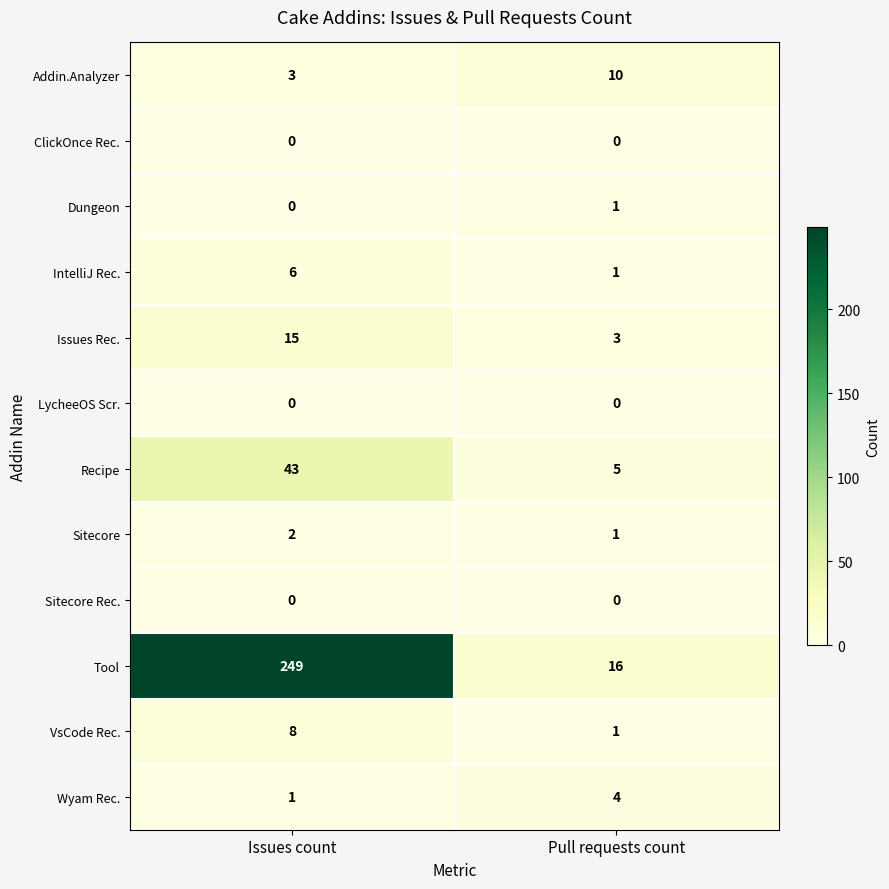

Is it true that LycheeOS Scr. equals 0 at Issues count?

True